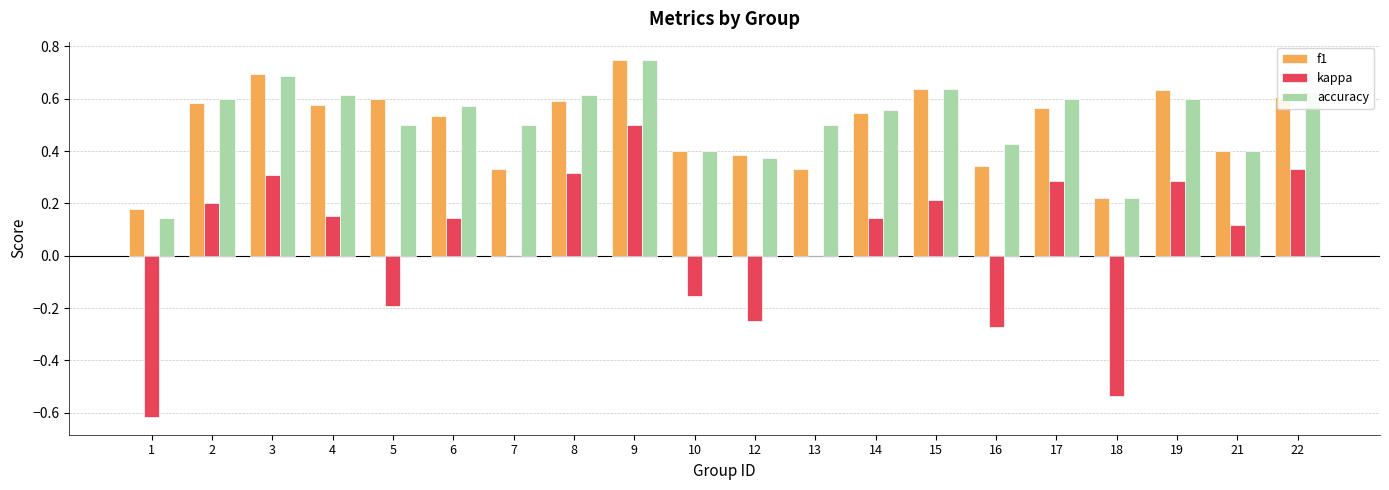

Which category has the highest value in the f1 series?

9